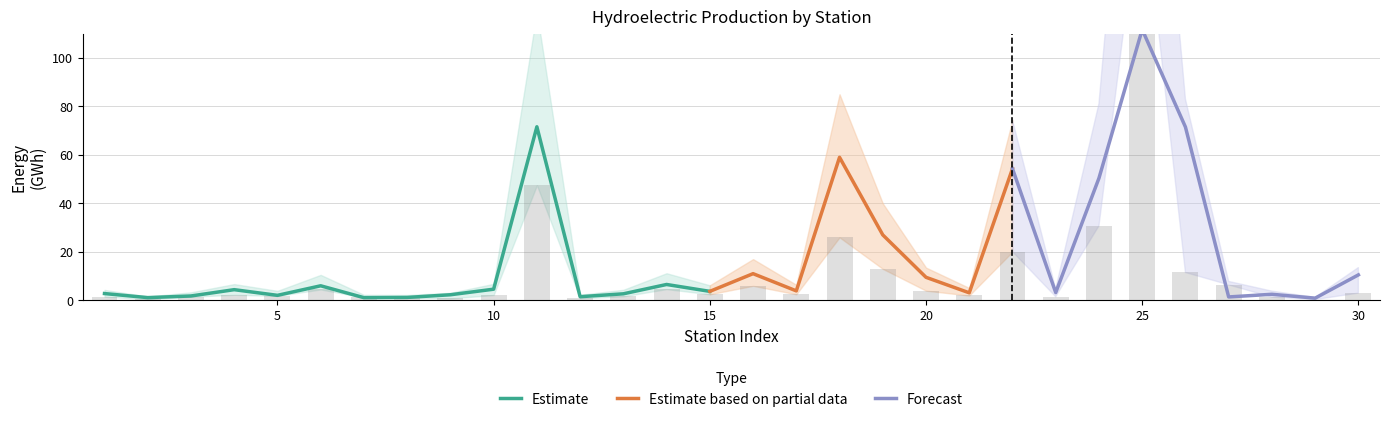

The value of Eté at 13 is 1.1. True or false?

False